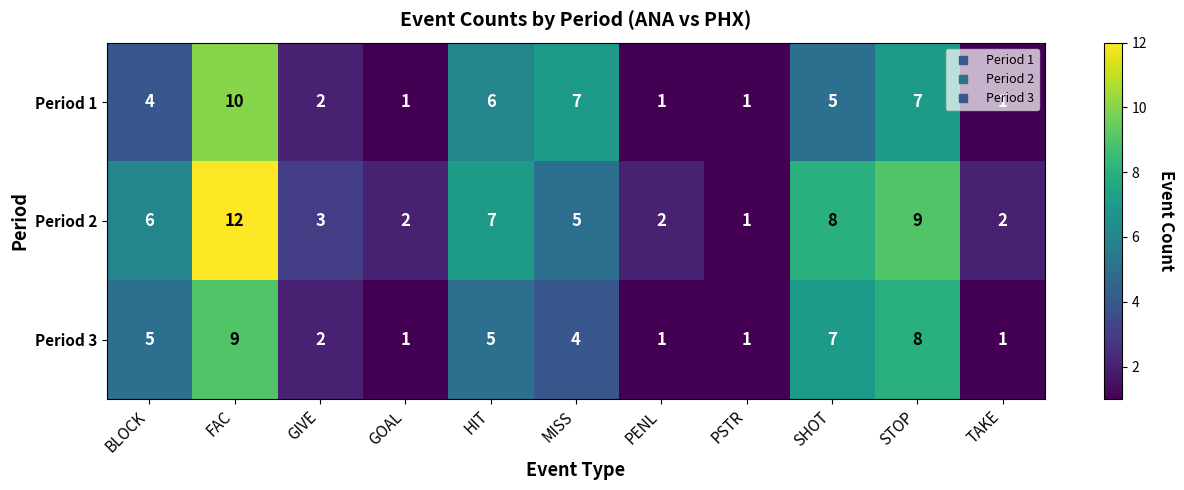

What is the greatest value displayed?

12